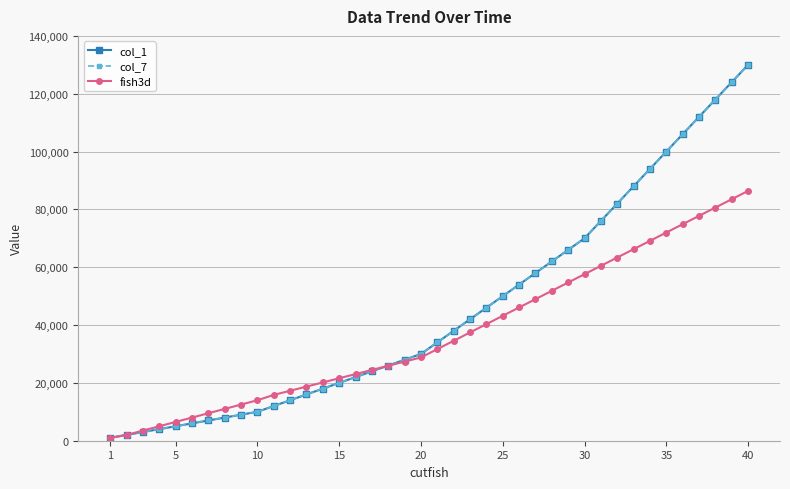

Is this an area chart (filled region under the line)?

No